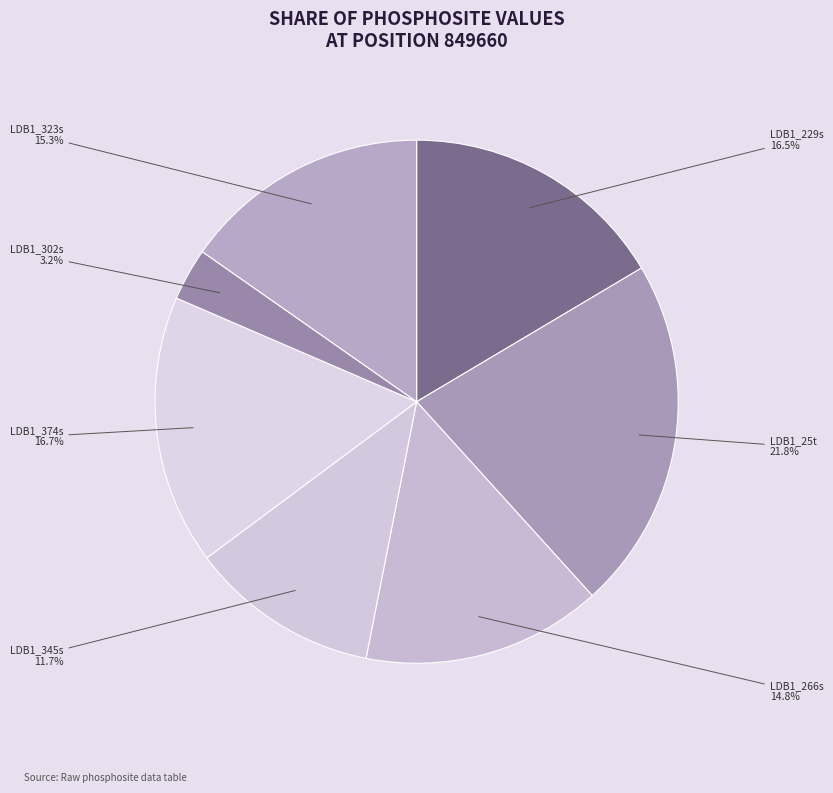

How many slices are in this pie chart?

7